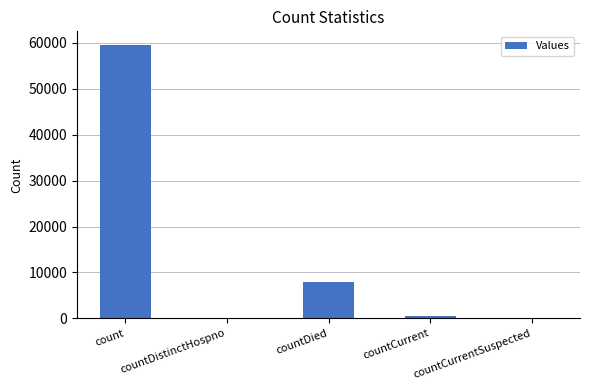

Count the number of categories in the chart.

5